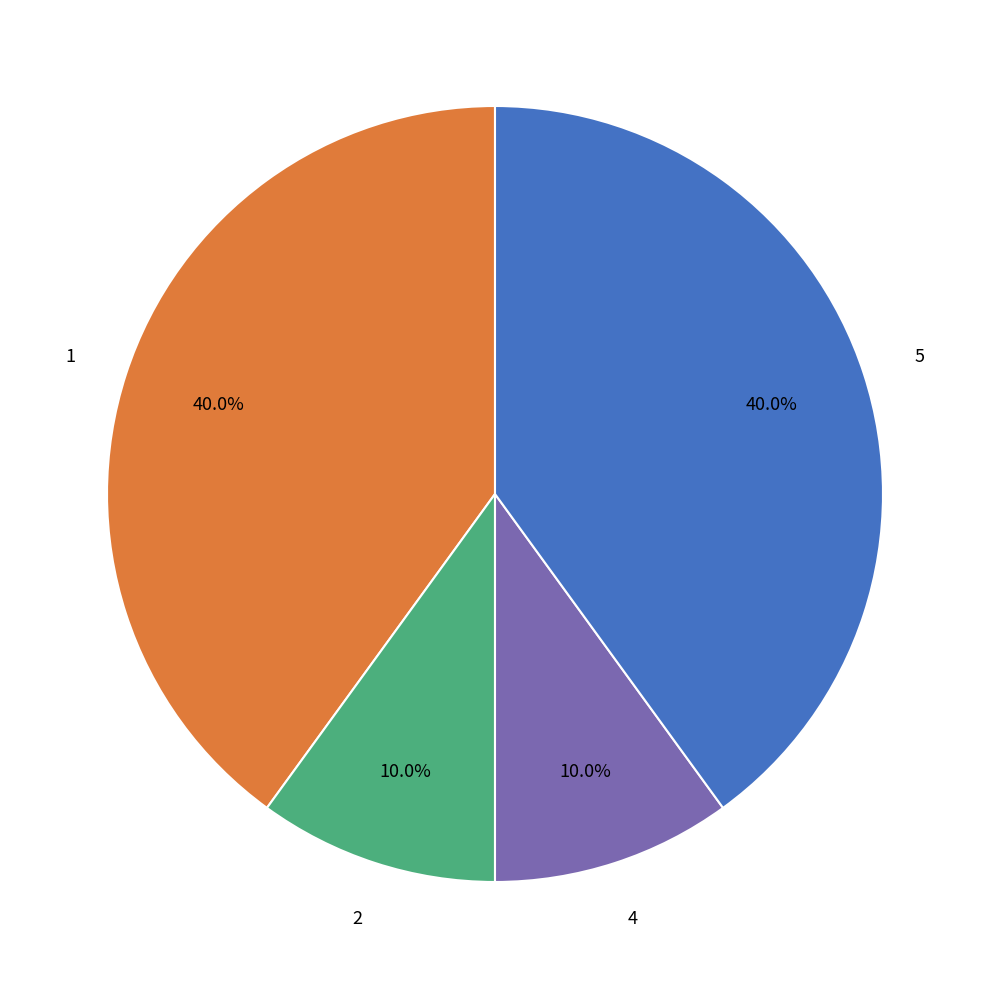

Is there any slice that represents more than half of the pie?

No